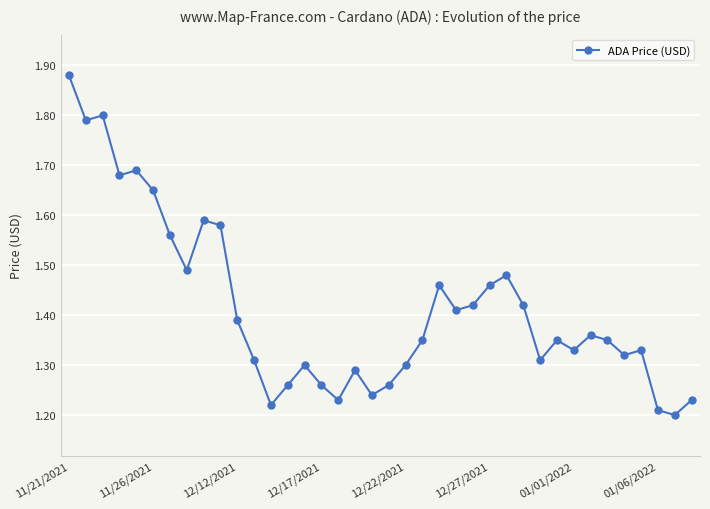

What is the difference between the maximum and minimum values?

0.7